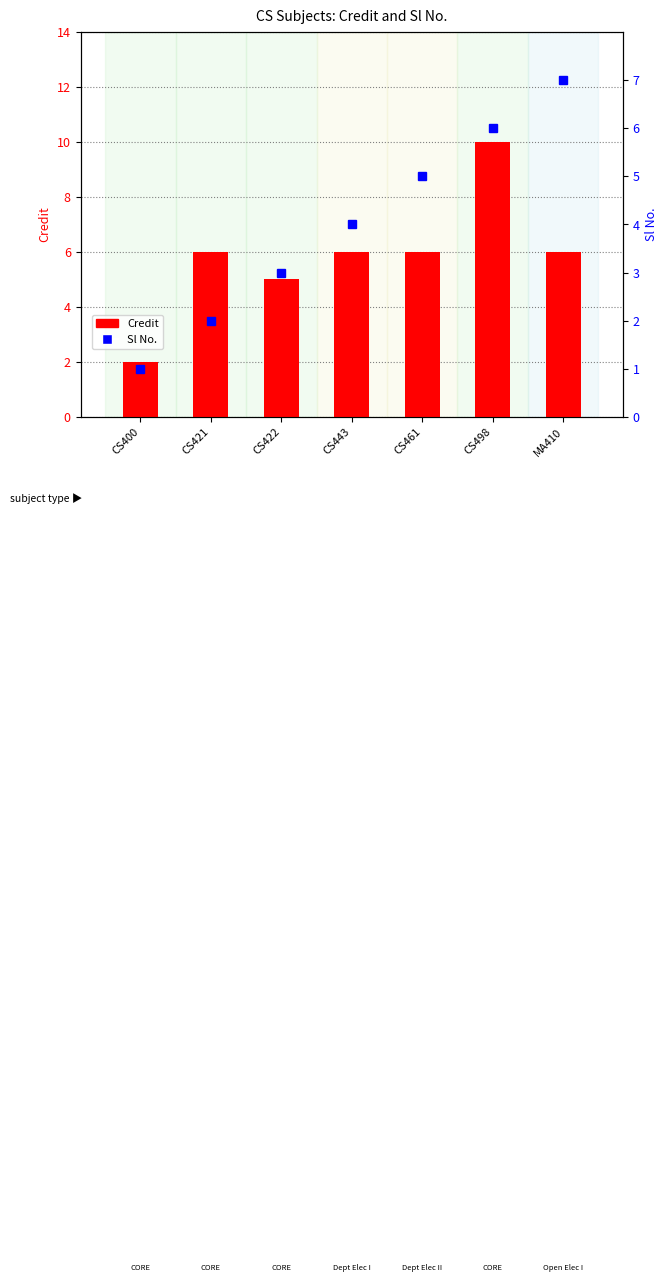

True or false: Credit has a value of 10 at CS498.

True